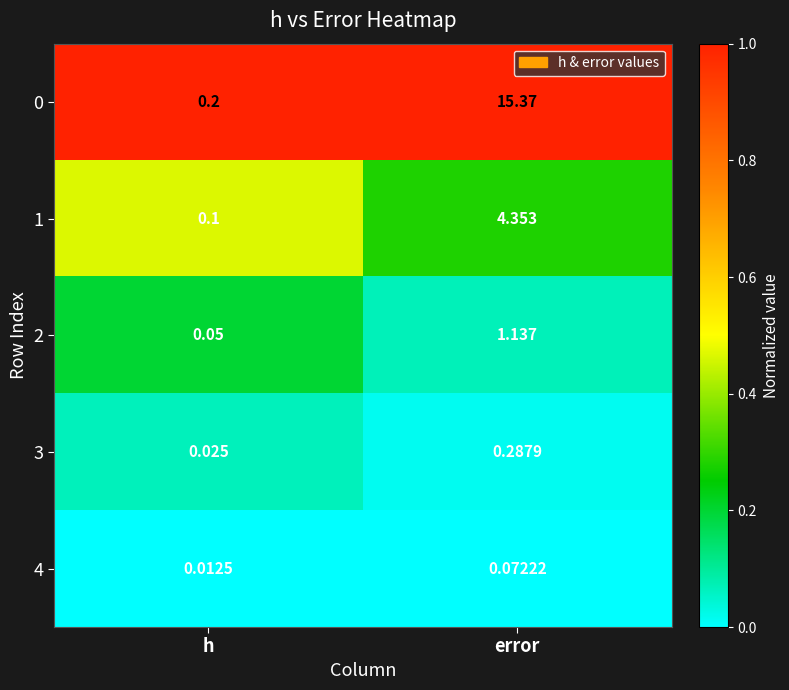

Where does the 1 series first go above 4?

error